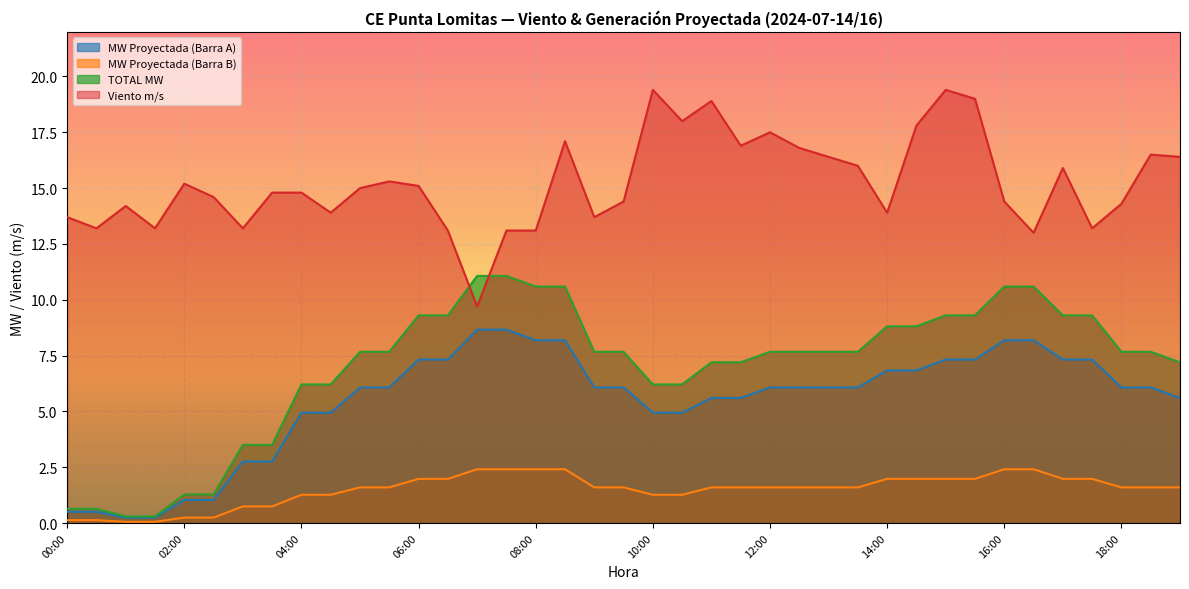

How many lines are shown in the chart?

4